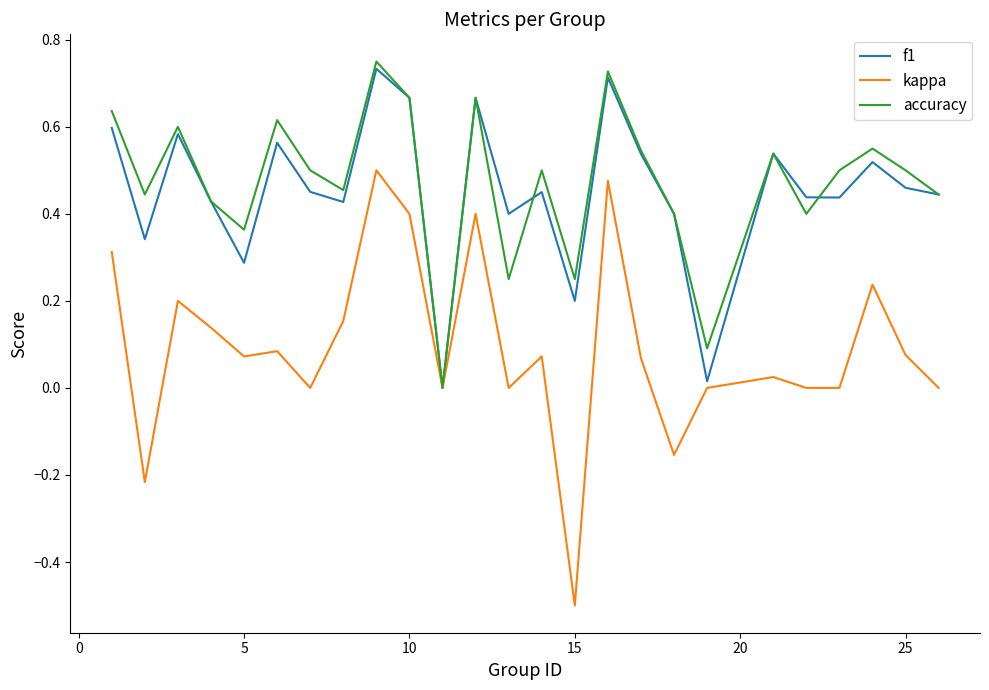

What is the smallest value displayed?

-0.5